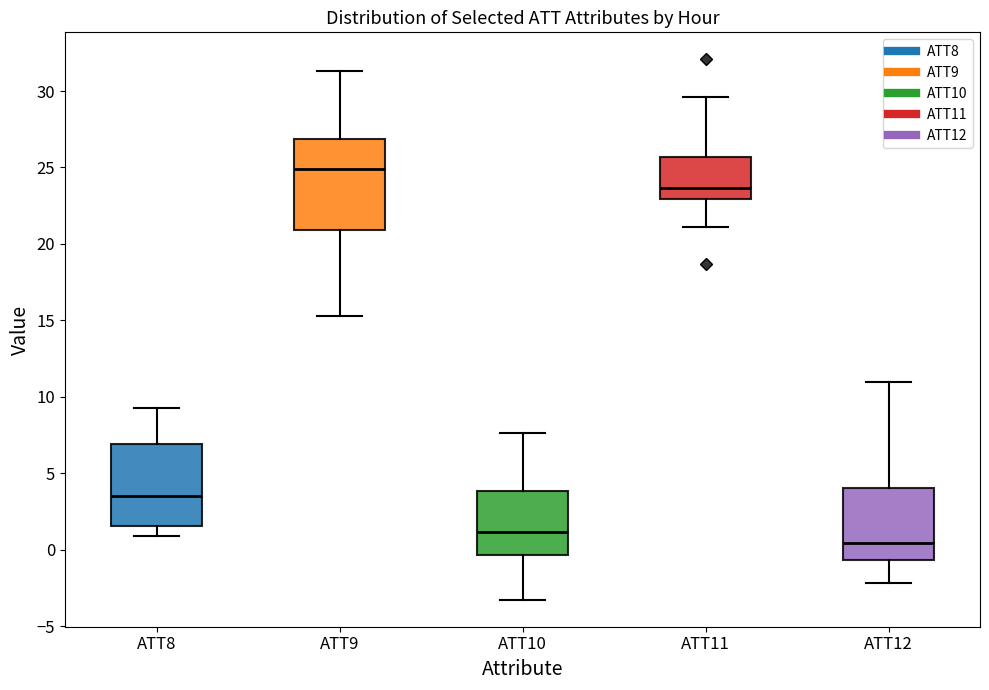

Reading left to right, read every box against the y-axis: the position of its median line, the range the box covers, and the ends of its whiskers. The values are not printed on the chart, so give them approximately, as read against the axis.

ATT8: median 3.5, box 1.5 to 7.0, whiskers 1.0 to 9.5
ATT9: median 25.0, box 21.0 to 27.0, whiskers 15.5 to 31.5
ATT10: median 1.0, box -0.5 to 4.0, whiskers -3.5 to 7.5
ATT11: median 23.5, box 23.0 to 25.5, whiskers 21.0 to 29.5
ATT12: median 0.5, box -0.5 to 4.0, whiskers -2.0 to 11.0